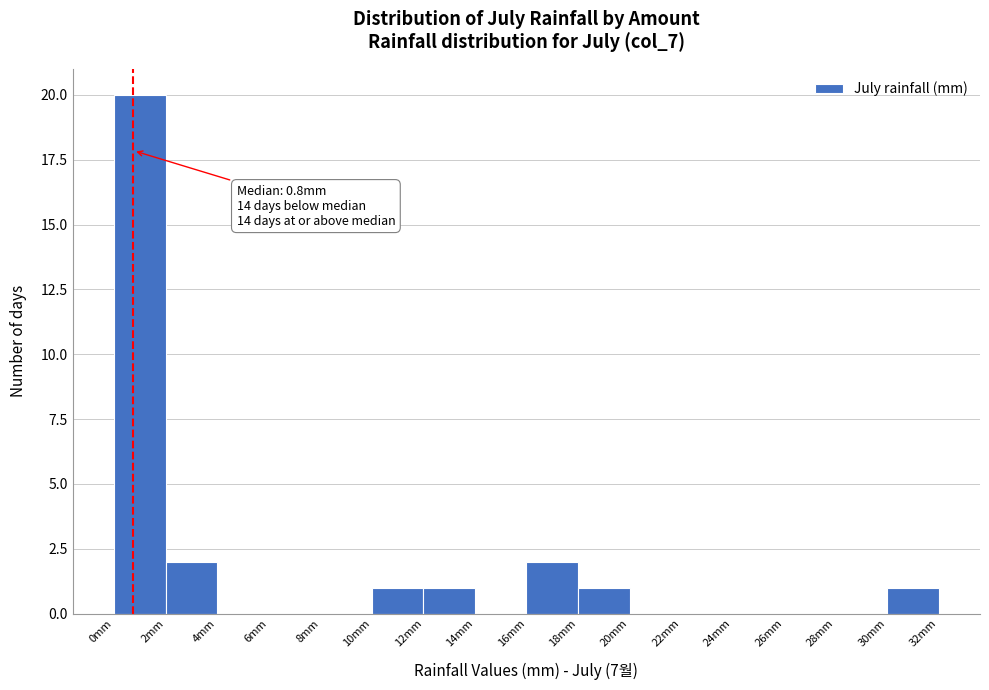

Which range on the x-axis has the tallest bar?

0 to 2